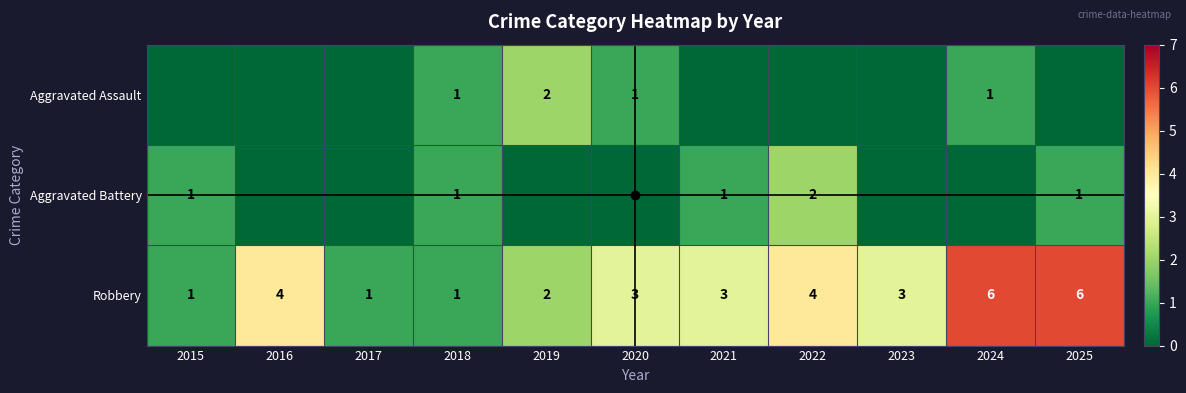

What is the difference between the second highest and second lowest values in the Robbery series?

5